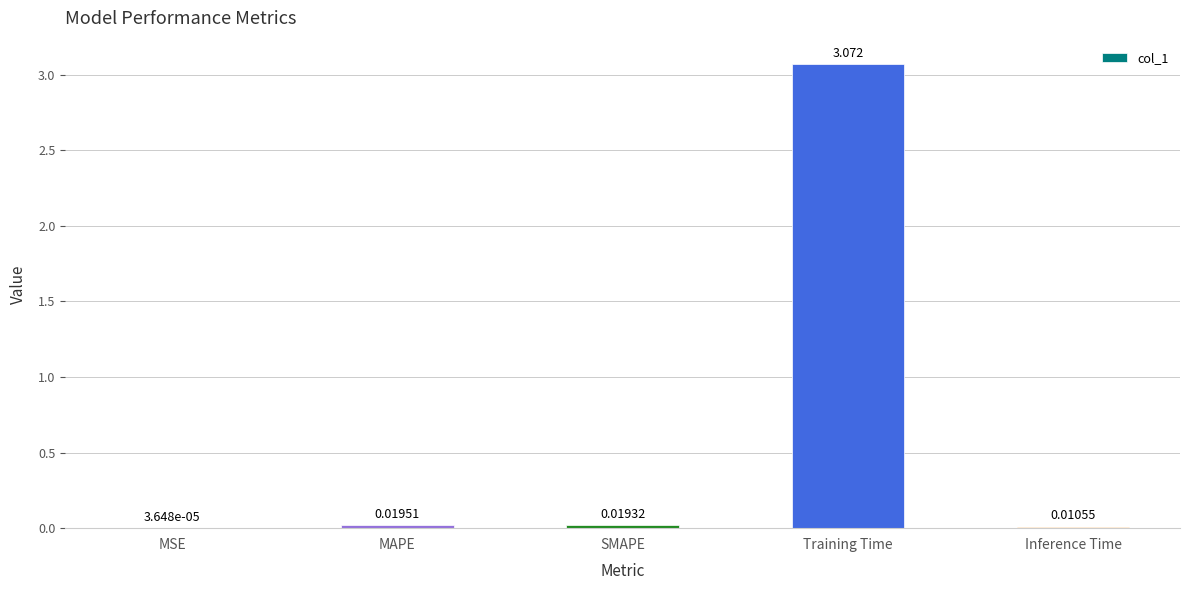

Which has a higher value, MAPE or Training Time?

Training Time